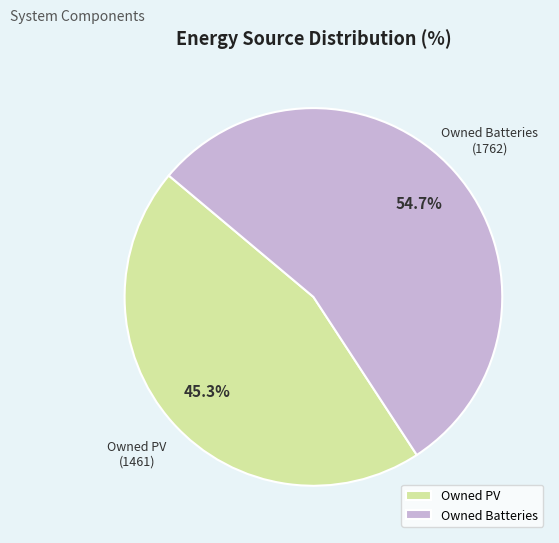

What is the smallest slice in the pie chart?

Owned PV